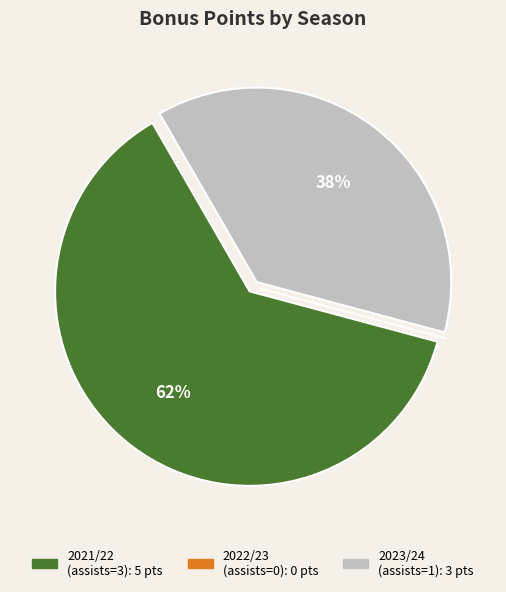

To the nearest percent, what is the difference between the largest and smallest slice percentages?

62%